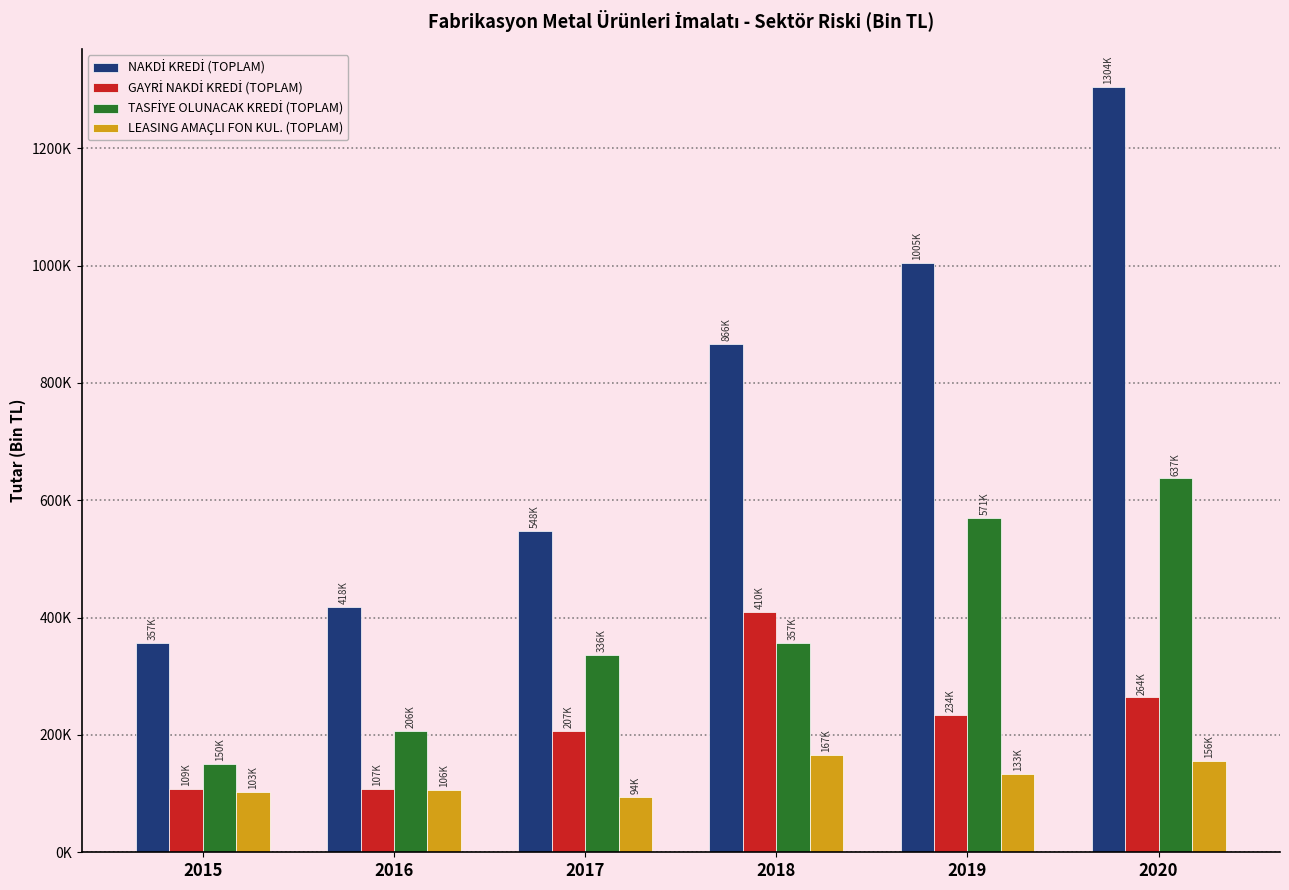

How many groups of bars are there?

6